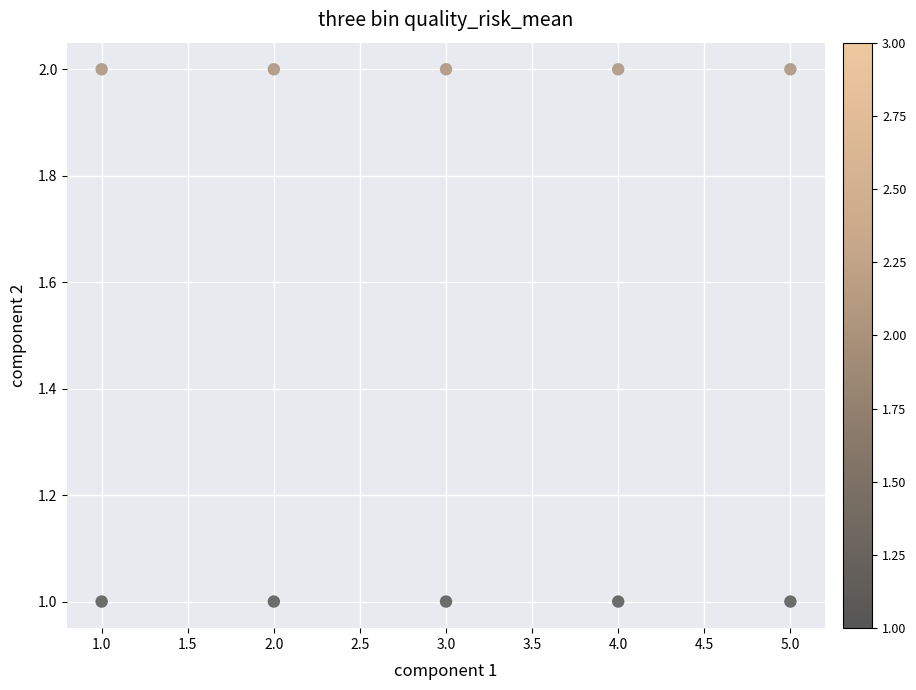

Across all data points, what is the average X value?

3